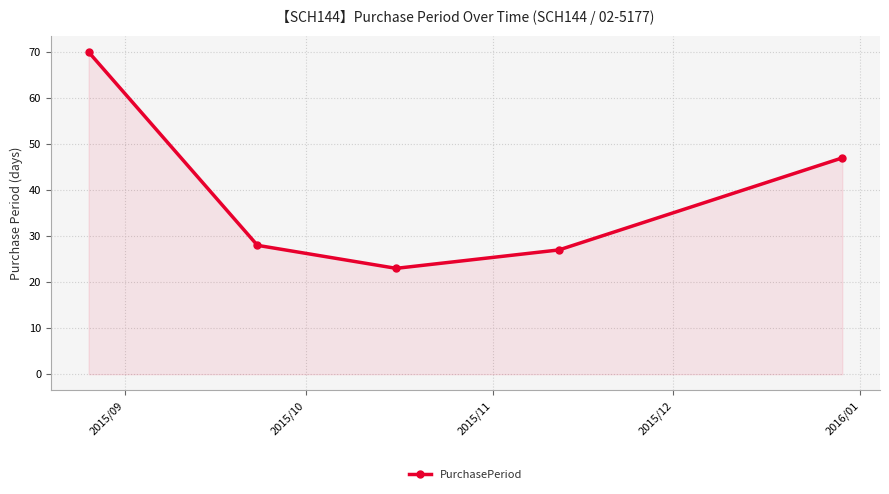

How many values are below 28?

2